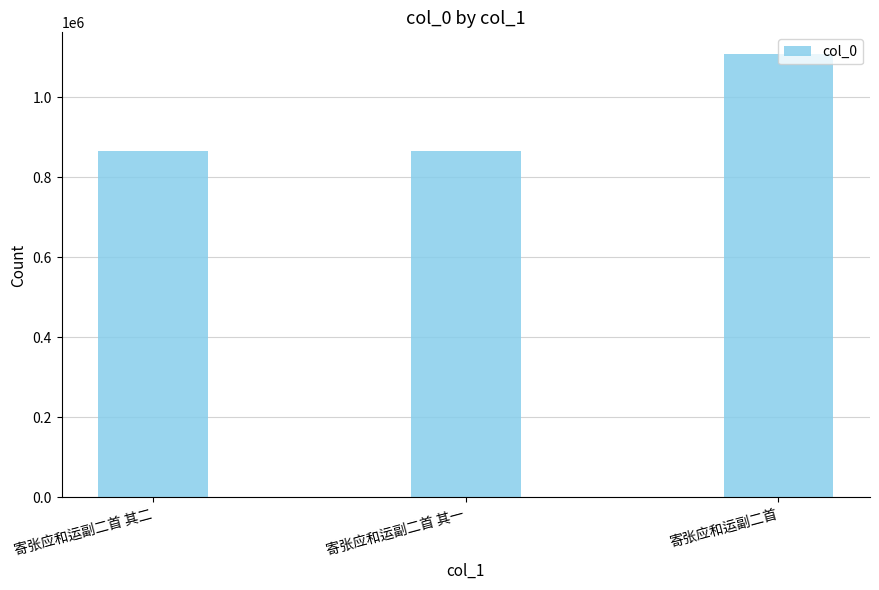

Approximately how many times larger is the value at 寄张应和运副二首 其一 compared to 寄张应和运副二首?

0.8